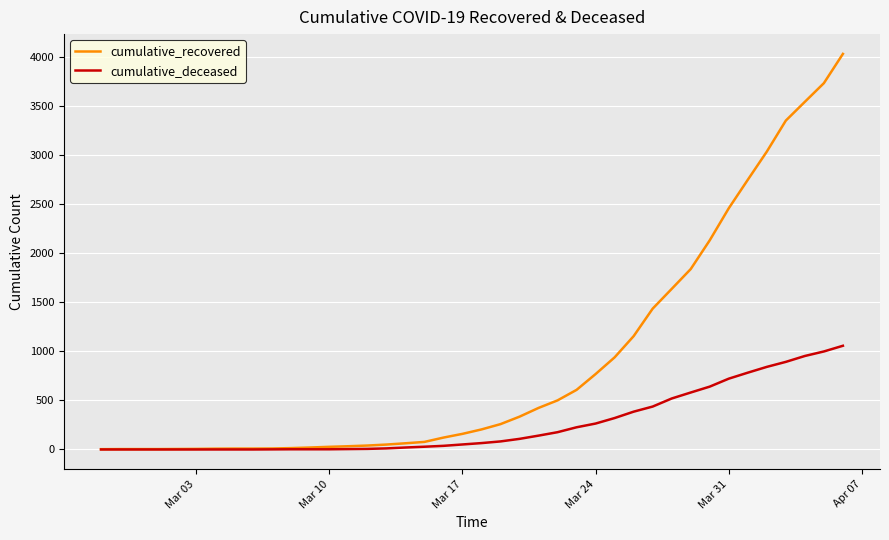

List the series in order of their peak value, lowest first.

cumulative_deceased, cumulative_recovered